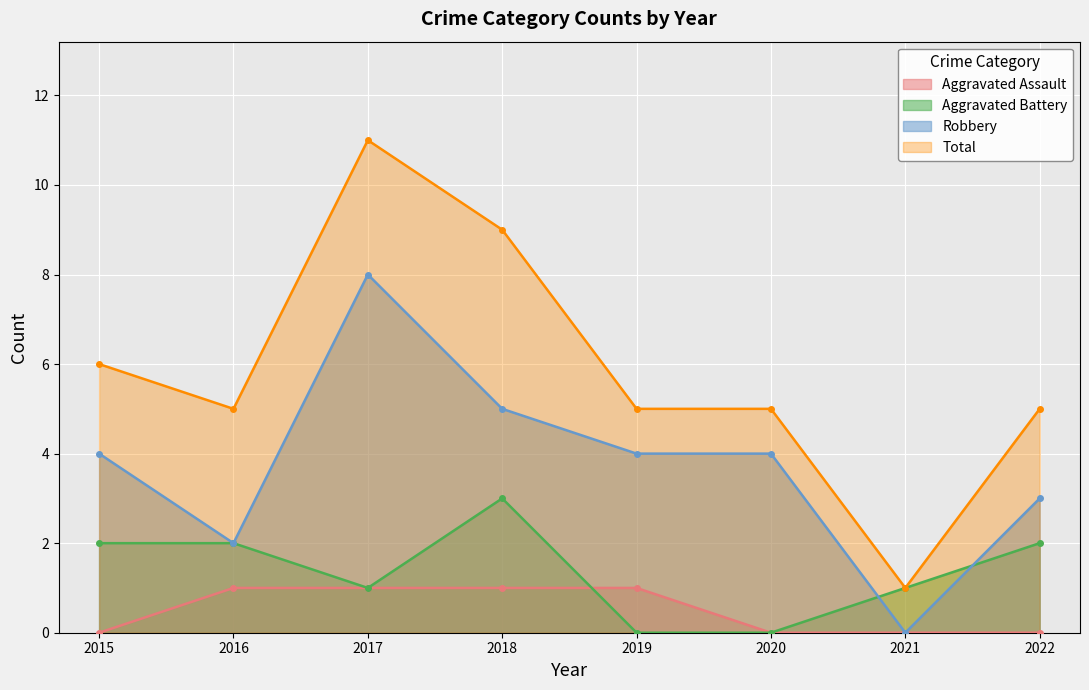

Reading left to right, list all the values displayed in this chart.

Aggravated Assault: 2015=0	2016=1	2017=1	2018=1	2019=1	2020=0	2021=0	2022=0
Aggravated Battery: 2015=2	2016=2	2017=1	2018=3	2019=0	2020=0	2021=1	2022=2
Robbery: 2015=4	2016=2	2017=8	2018=5	2019=4	2020=4	2021=0	2022=3
Total: 2015=6	2016=5	2017=11	2018=9	2019=5	2020=5	2021=1	2022=5